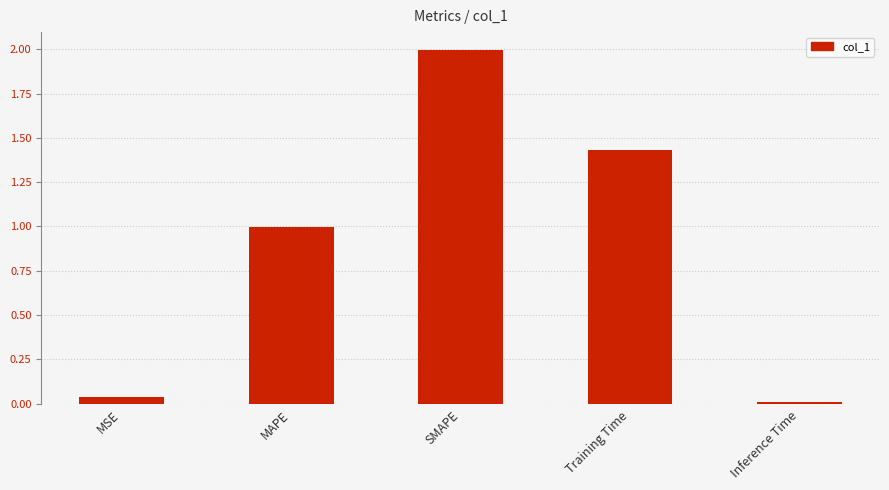

Rank the categories by value from lowest to highest.

Inference Time, MSE, MAPE, Training Time, SMAPE